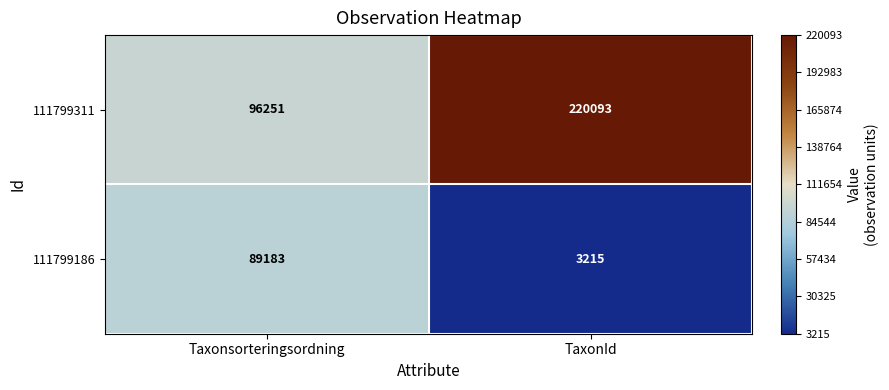

What is the minimum value shown in the chart?

3215